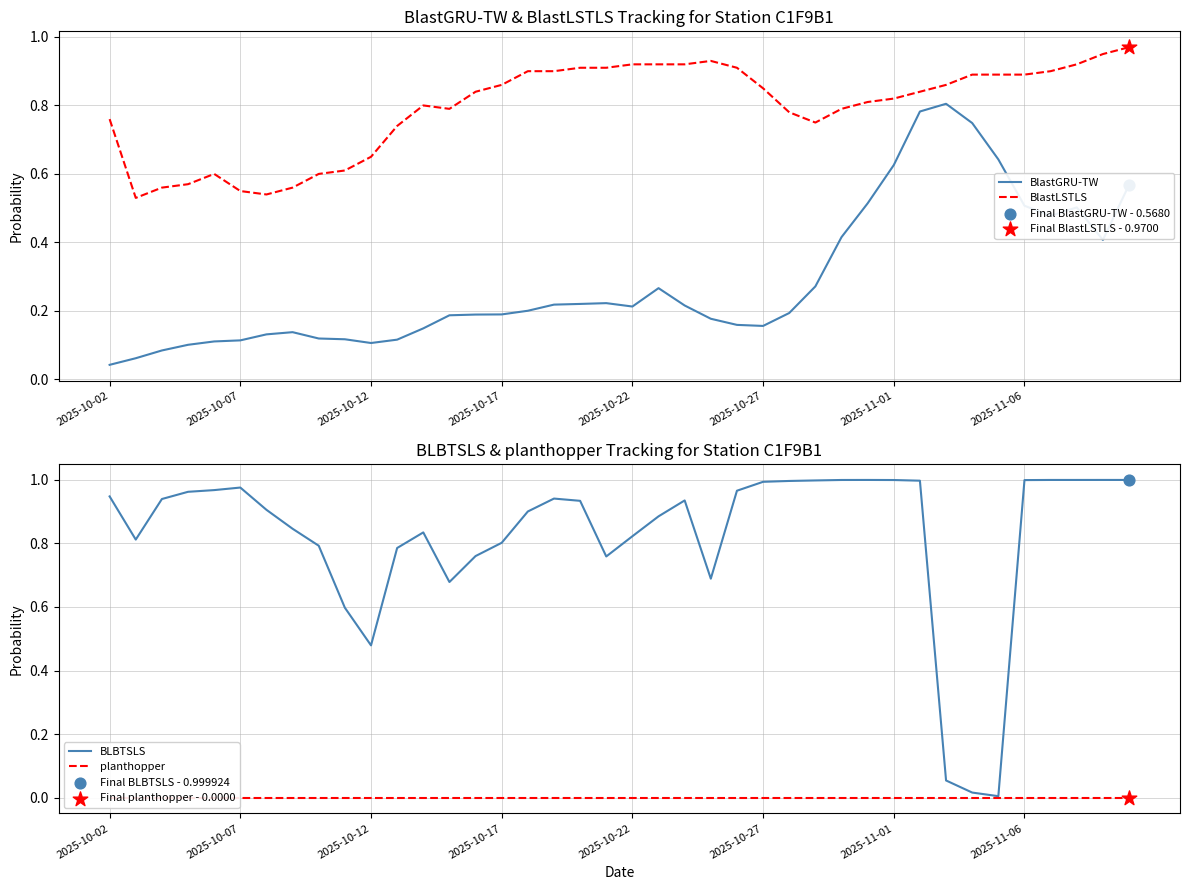

Which series reaches the minimum Y coordinate?

planthopper